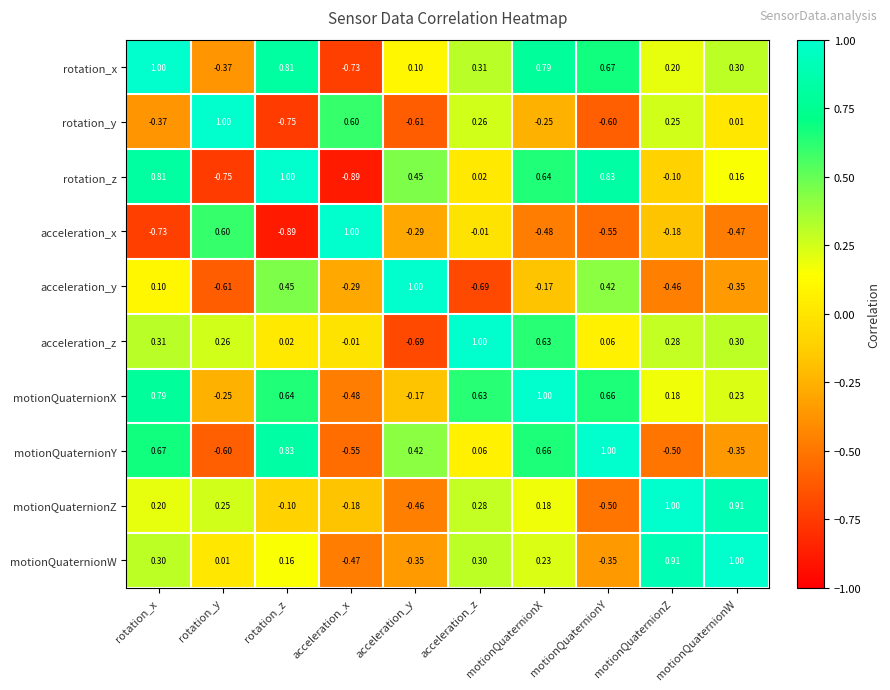

Rank the categories by motionQuaternionX value from highest to lowest.

motionQuaternionX, rotation_x, motionQuaternionY, rotation_z, acceleration_z, motionQuaternionW, motionQuaternionZ, acceleration_y, rotation_y, acceleration_x